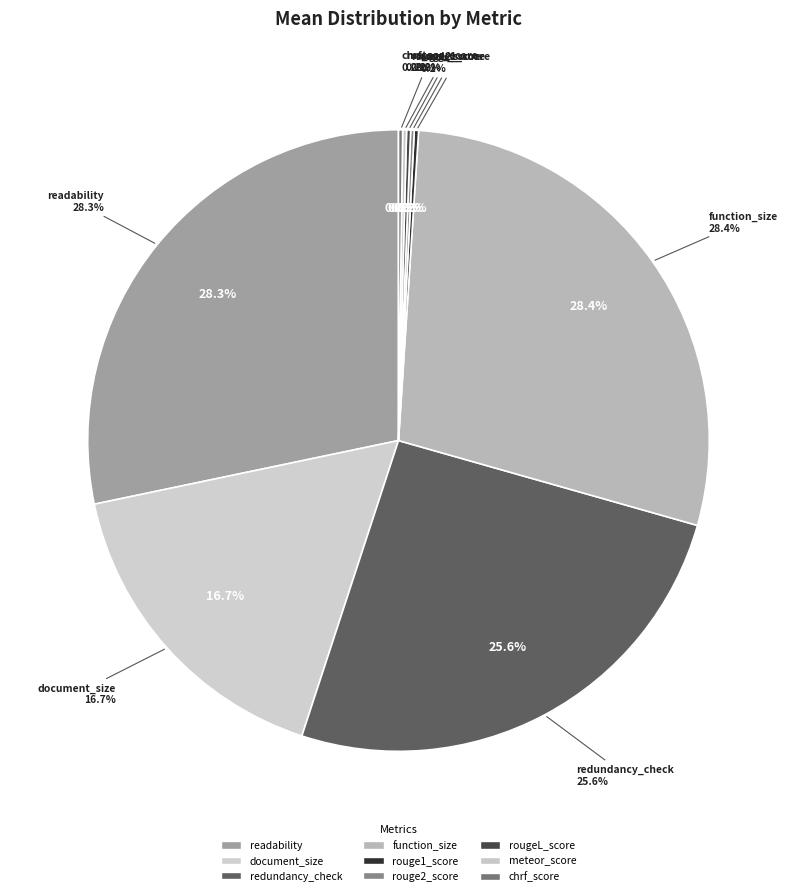

Do redundancy_check and rouge1_score together represent more than half of the pie?

No